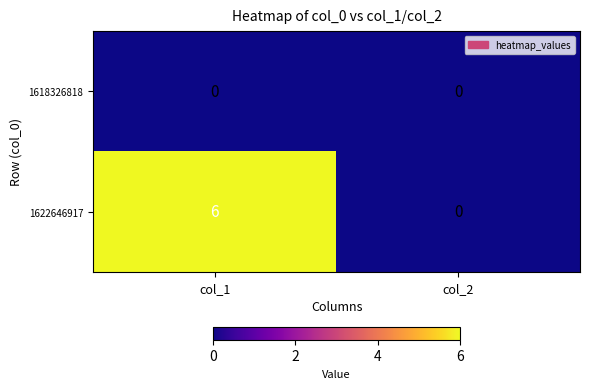

Which series has the widest spread of values?

1622646917